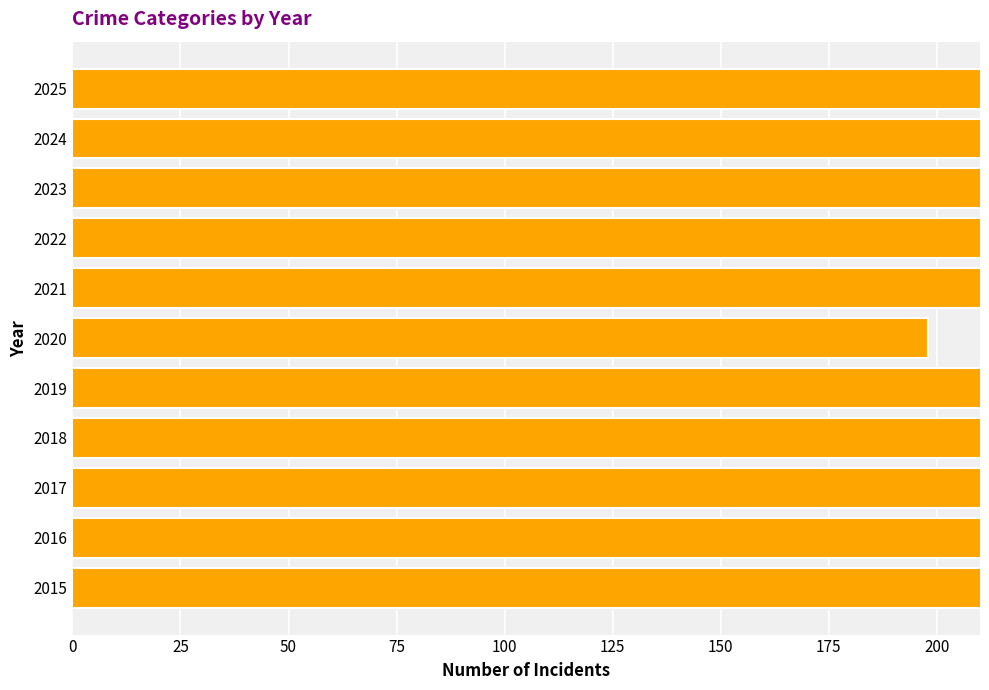

What is the difference between the maximum and minimum values?

126